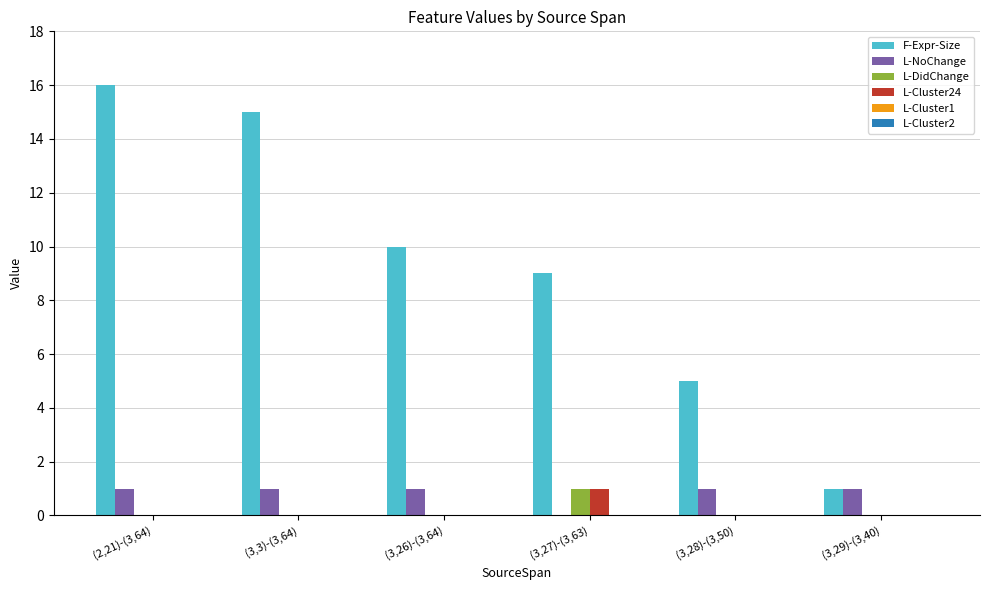

The L-NoChange series shows 1 at (3,28)-(3,50). True or false?

True